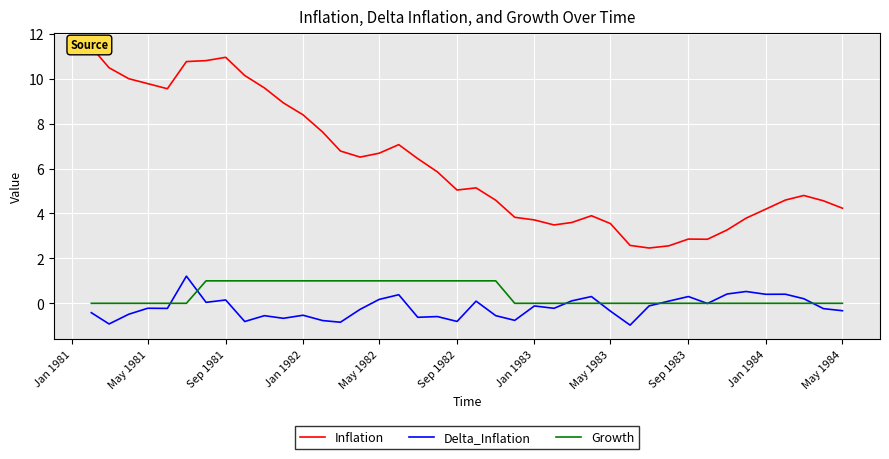

What is the difference between the maximum and minimum values in the Delta_Inflation series?

2.2